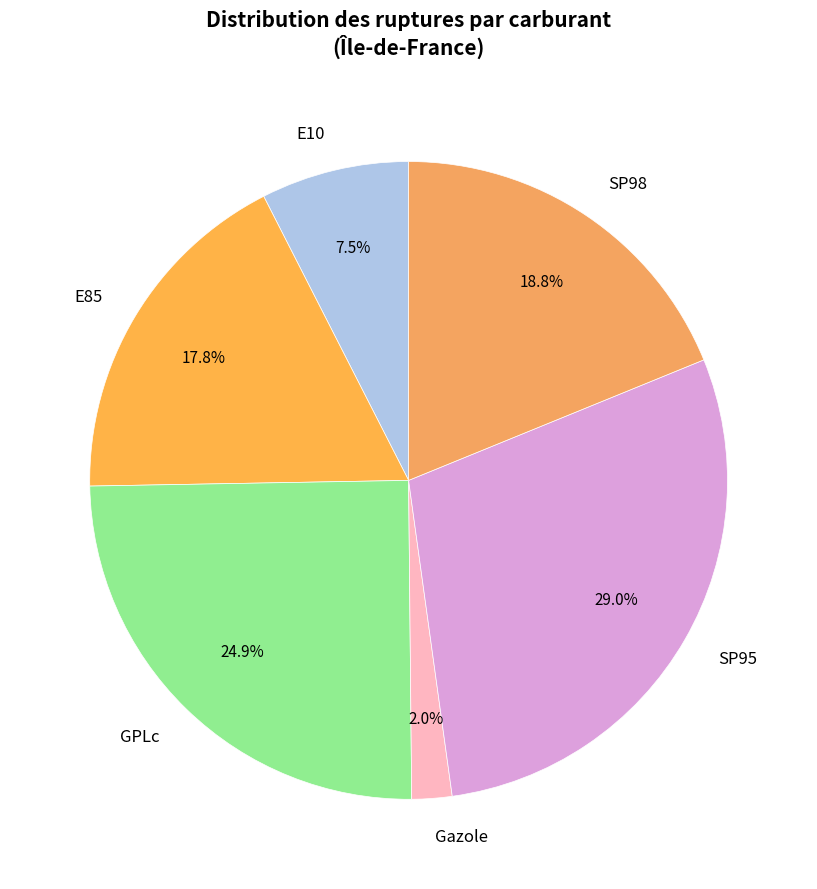

Is there a majority slice in this chart?

No